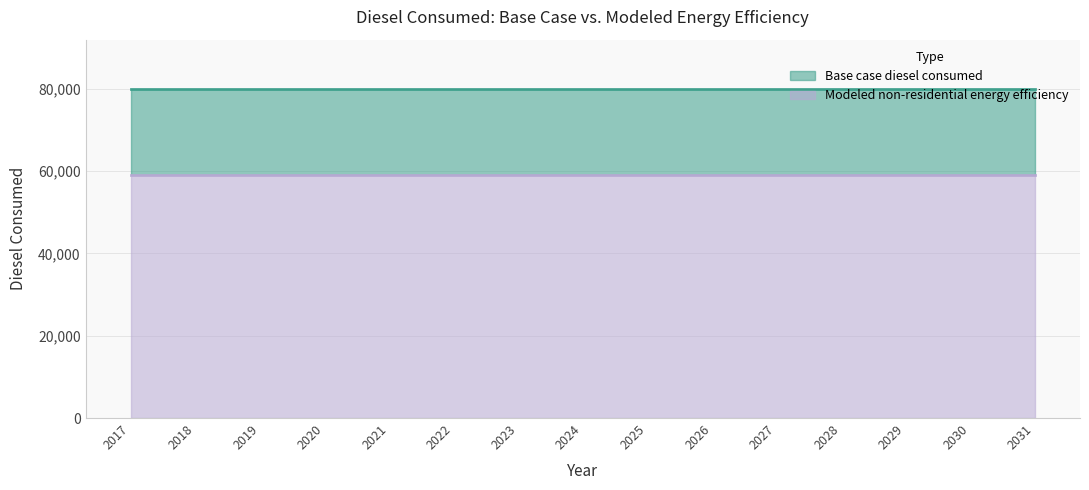

Reading right to left, what are all the values shown in this chart?

Base case diesel consumed: 79972.5	79972.5	79972.5	79972.5	79972.5	79972.5	79972.5	79972.5	79972.5	79972.5	79972.5	79972.5	79972.5	79972.5	79972.5
Modeled non-residential energy efficiency: 58987.7	58987.7	58987.7	58987.7	58987.7	58987.7	58987.7	58987.7	58987.7	58987.7	58987.7	58987.7	58987.7	58987.7	58987.7